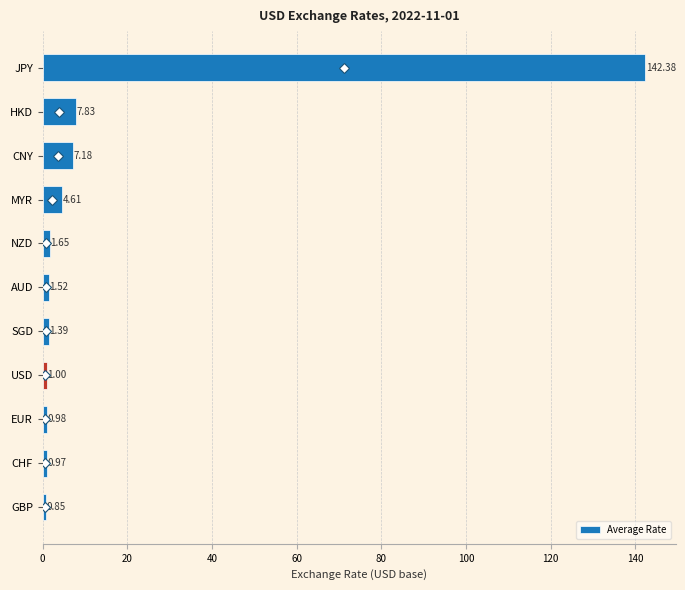

What is the difference between the maximum and minimum values?

141.5